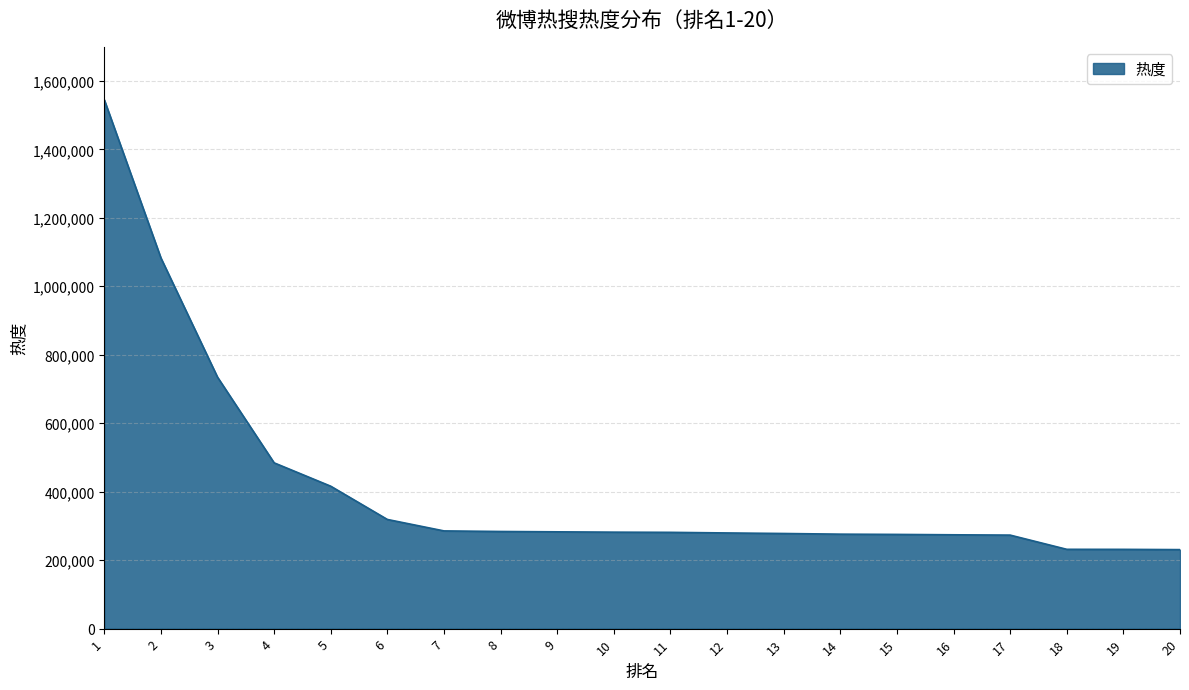

What is the sum of all values?

8345855